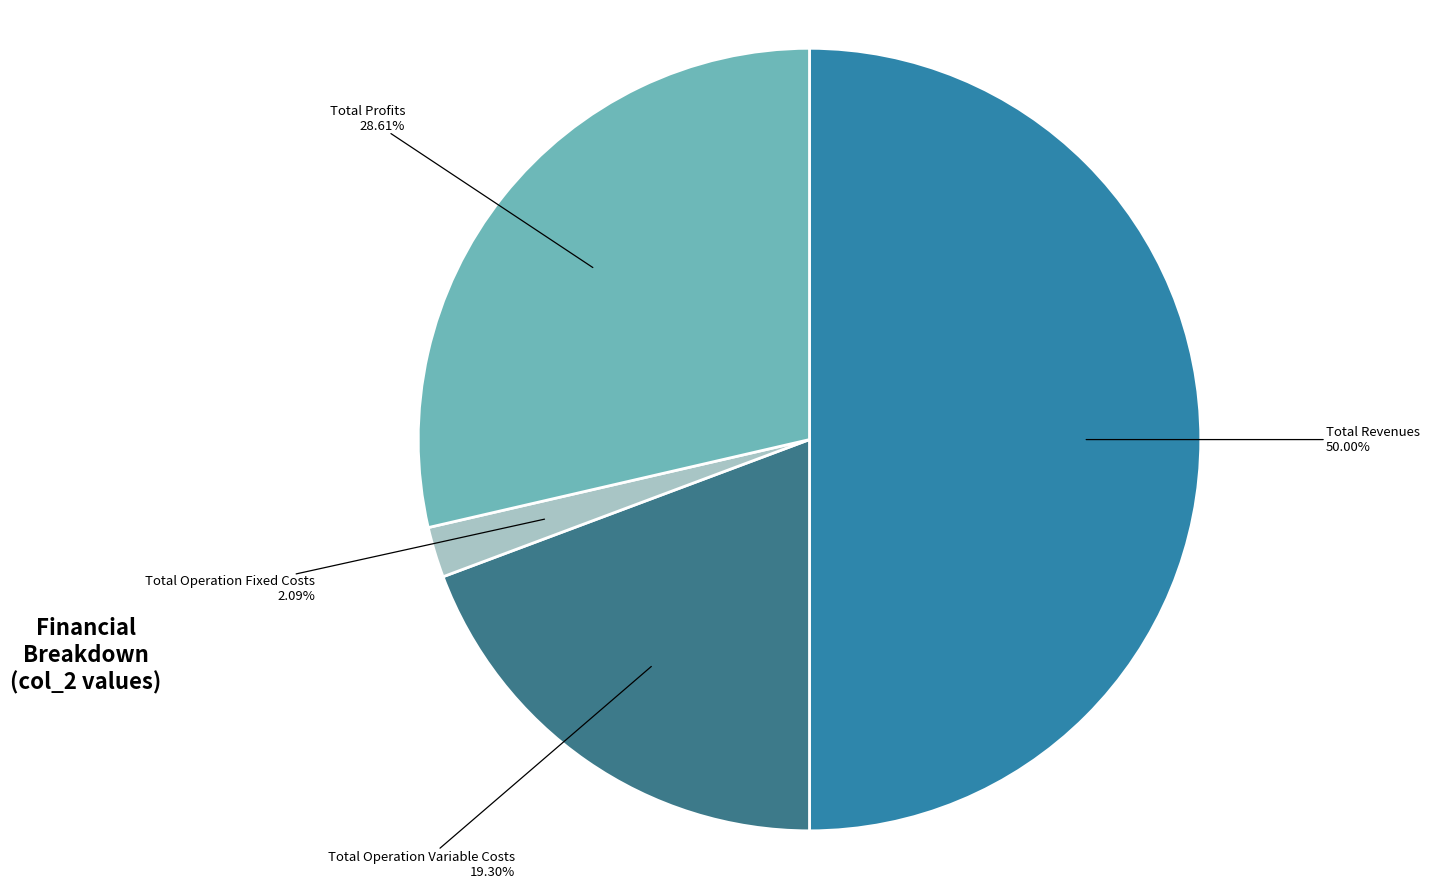

Approximately how many times larger is the value at Total Profits compared to Total Operation Variable Costs?

1.5